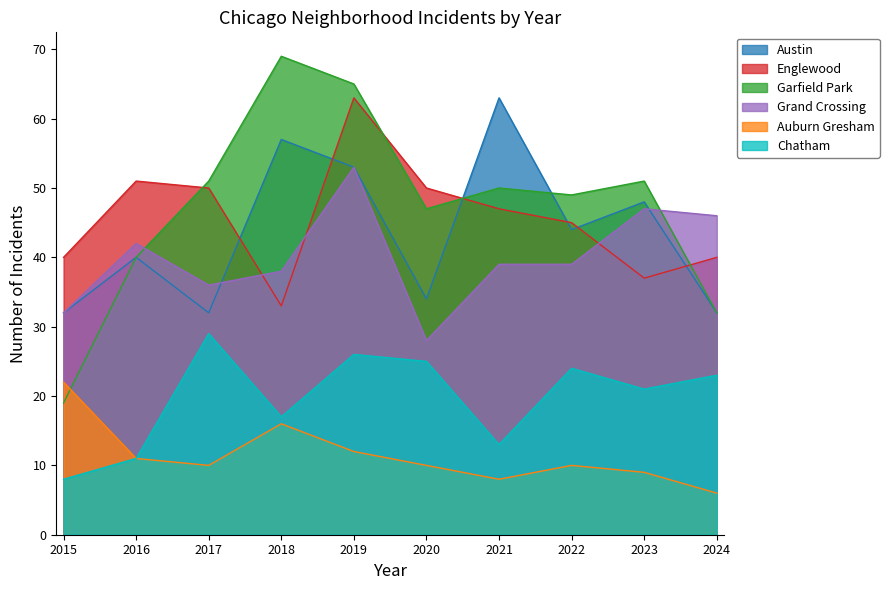

What is the maximum value shown in the chart?

69